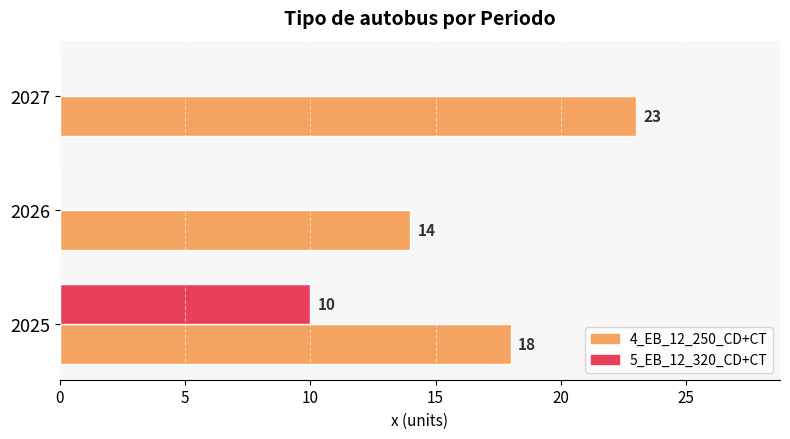

Which series has the largest range (max minus min)?

5_EB_12_320_CD+CT